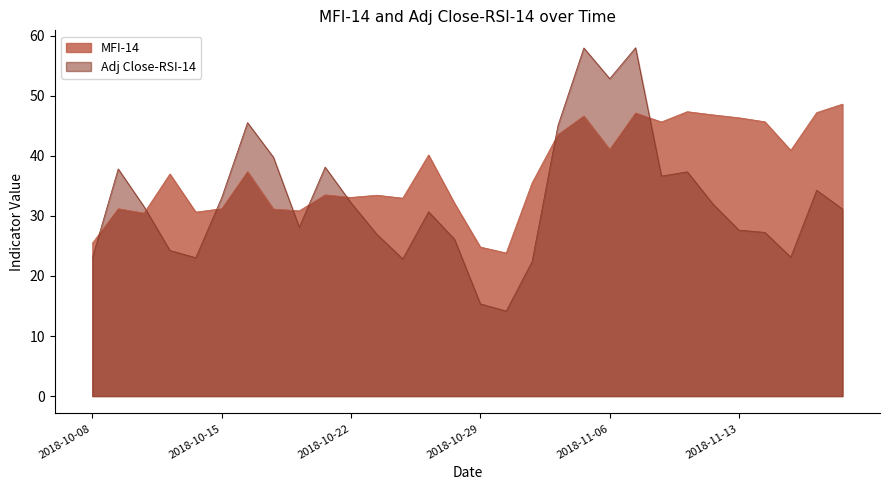

At which label is MFI-14 closest to 36?

2018-10-31